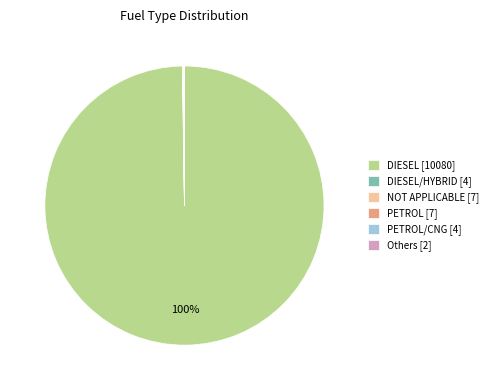

Is it true that DIESEL [10080] is 100% of the pie?

True